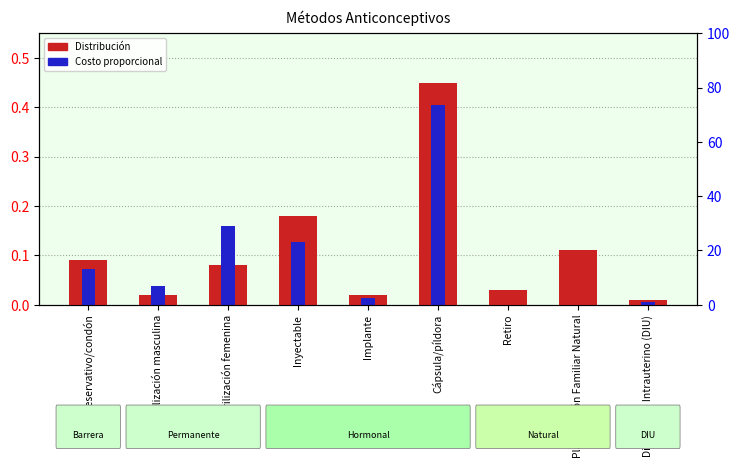

Rank the series at Dispositivo Intrauterino (DIU) from highest to lowest value.

Distribución, Costo proporcional